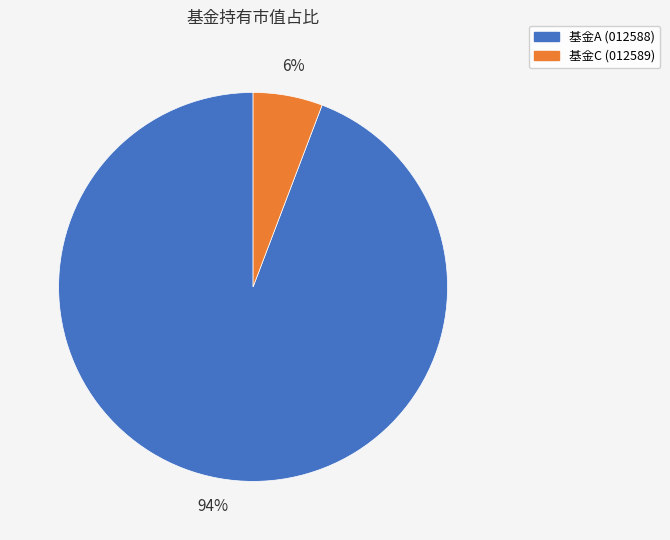

To the nearest percent, what is the average slice percentage?

50%